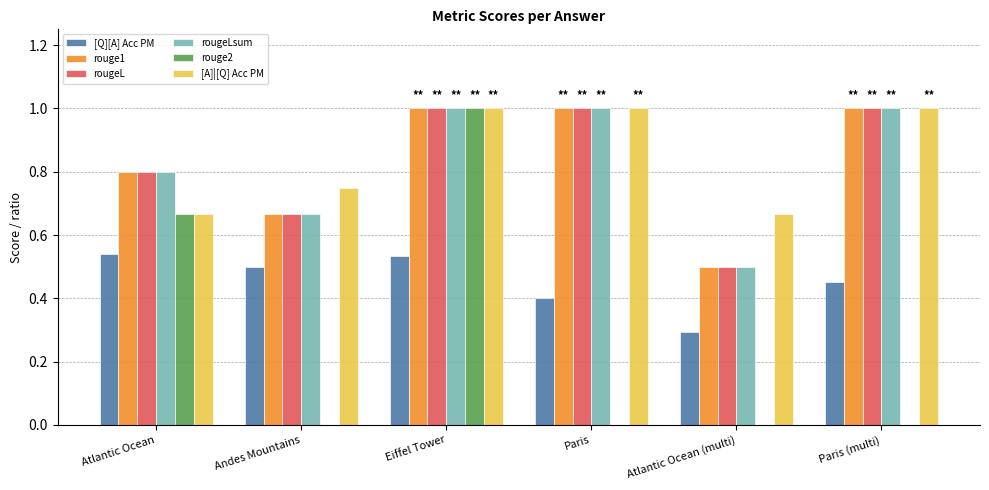

What are all the series names shown in the legend?

[Q][A] Acc PM, rouge1, rougeL, rougeLsum, rouge2, [A]|[Q] Acc PM